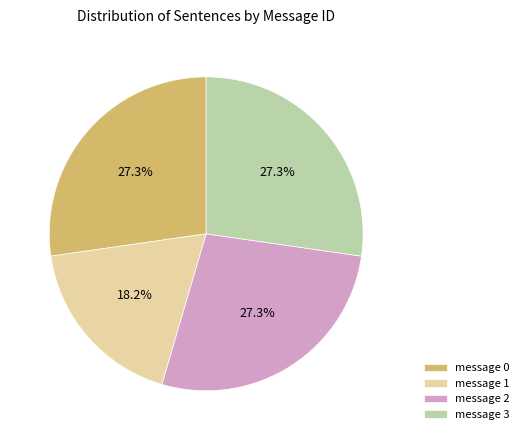

Which category has the smallest portion of the pie?

message 1